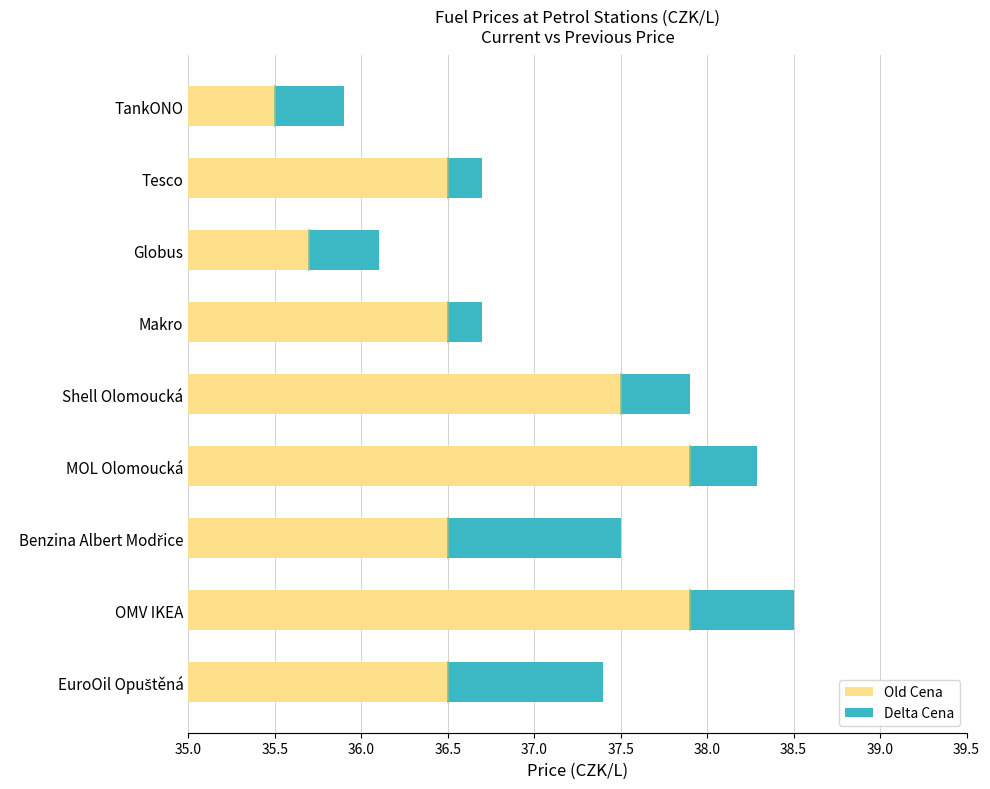

How many distinct data groups are displayed?

2